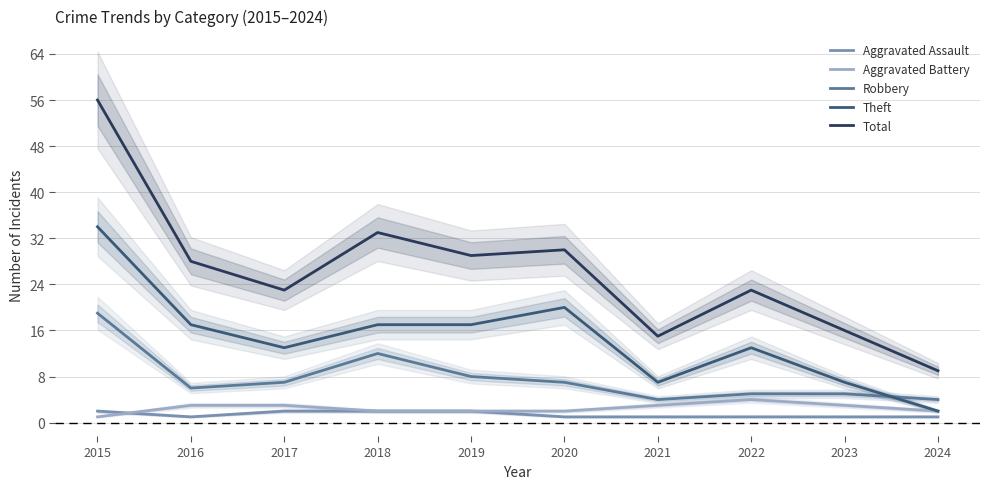

What is the difference between the highest and lowest values at 2022?

22